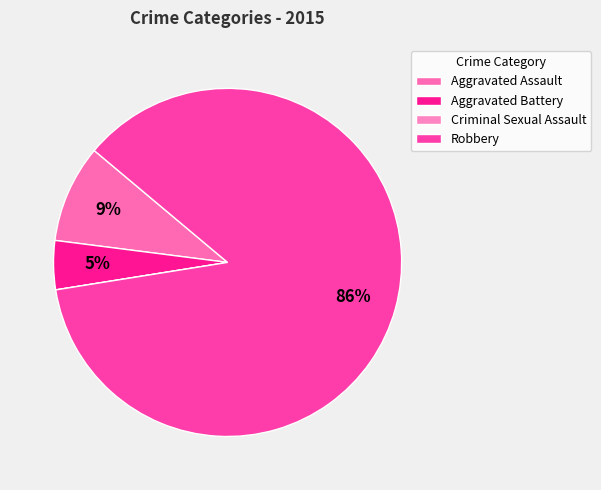

Approximately how many times larger is the value at Robbery compared to Aggravated Battery?

19.0